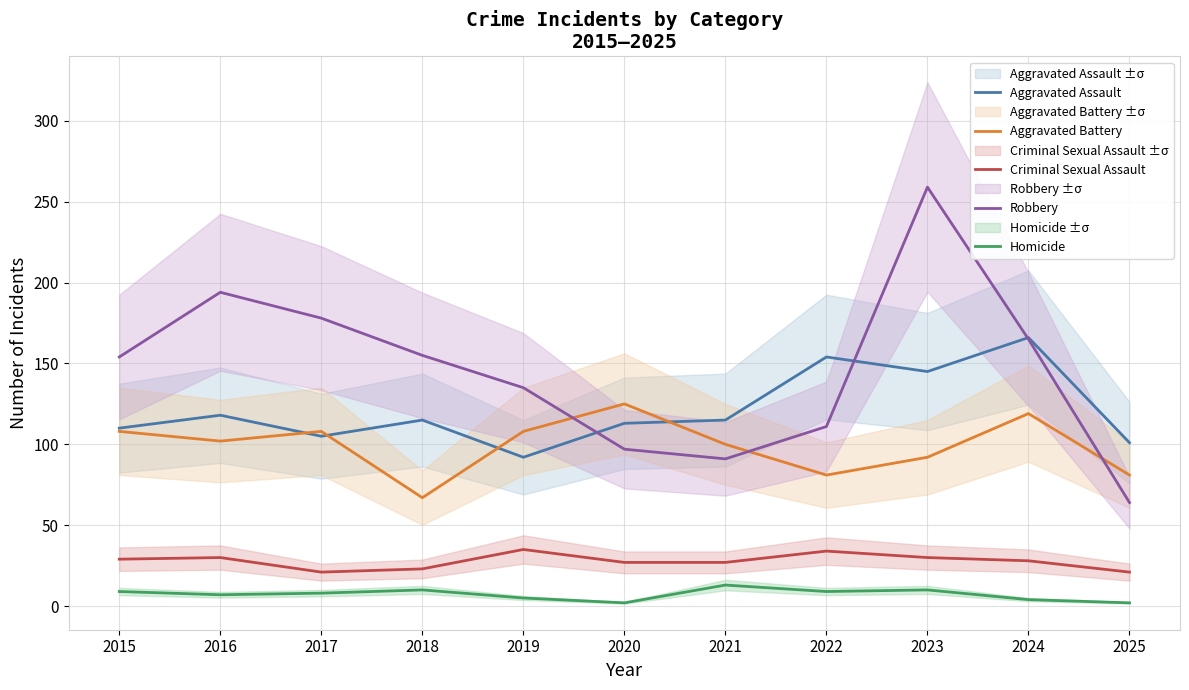

Reading right to left, transcribe all the data shown in this chart.

Aggravated Assault: 101	166	145	154	115	113	92	115	105	118	110
Aggravated Battery: 81	119	92	81	100	125	108	67	108	102	108
Criminal Sexual Assault: 21	28	30	34	27	27	35	23	21	30	29
Robbery: 64	165	259	111	91	97	135	155	178	194	154
Homicide: 2	4	10	9	13	2	5	10	8	7	9